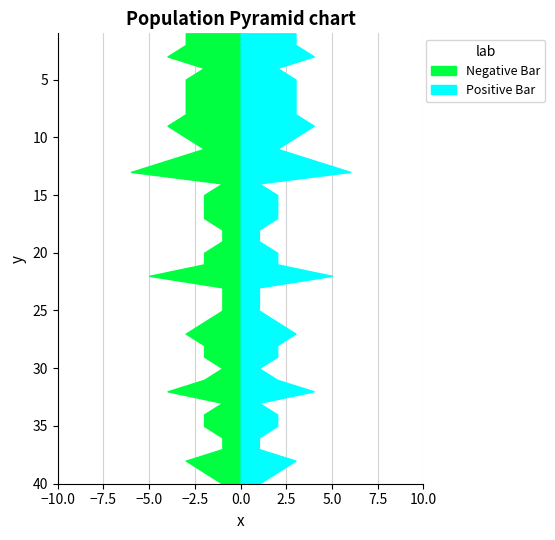

Reading left to right, what are all the values shown in this chart?

2149=3	645=3	577=4	1079=2	1549=3	1071=3	59=3	229=3	207=4	320=3	455=2	260=4	162=6	1507=1	825=2	894=2	868=2	795=1	1117=1	1652=2	251=2	3540=5	802=1	845=1	1025=1	2673=2	1133=3	2841=2	2877=2	759=1	1634=2	1368=4	1711=1	1854=2	2257=2	819=1	2399=1	1820=3	1077=2	1912=1